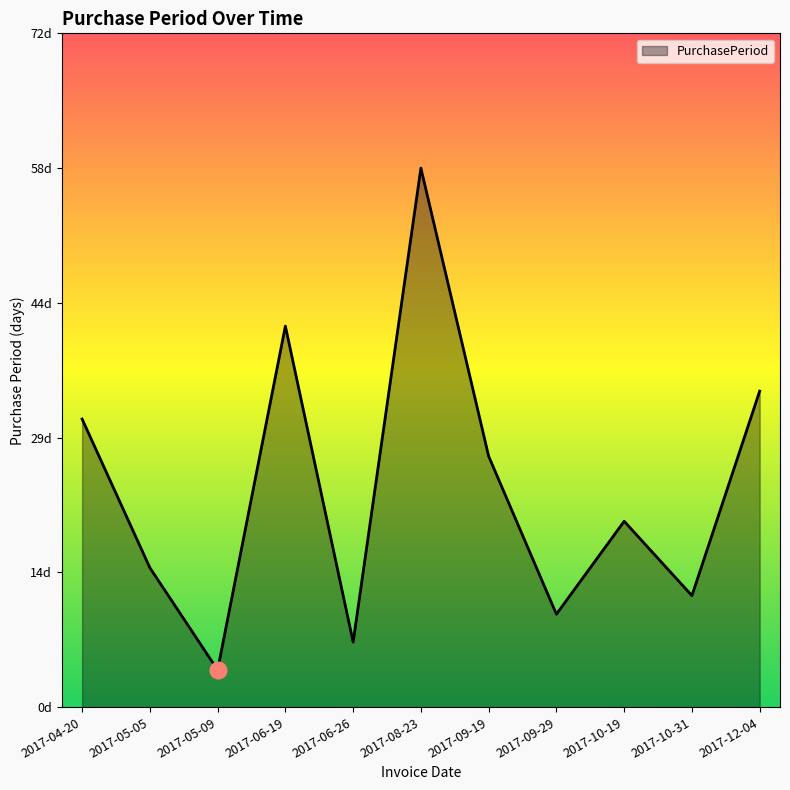

True or false: the data shows 58 at 2017-08-23.

True